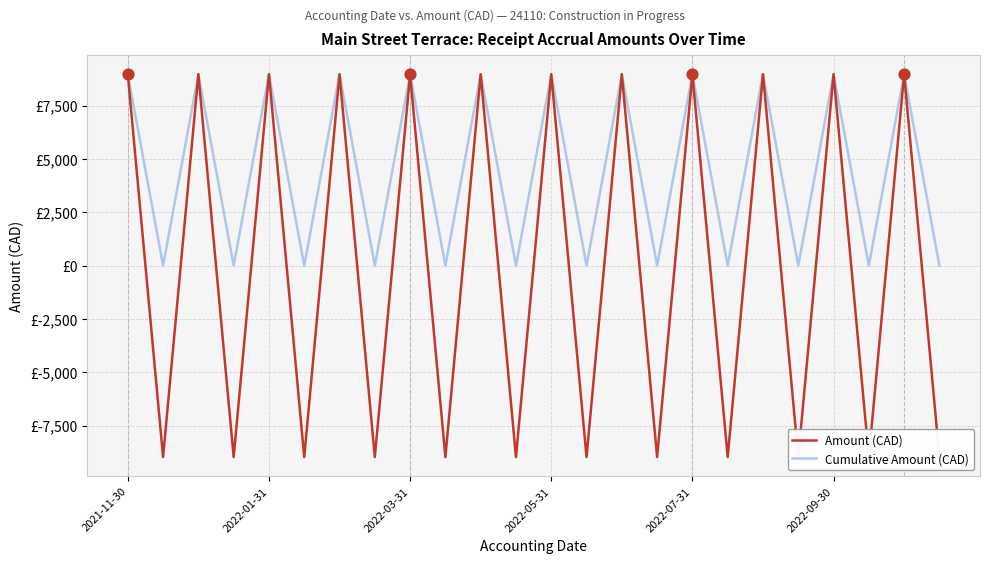

Which series reaches the maximum Y coordinate?

Amount (CAD)